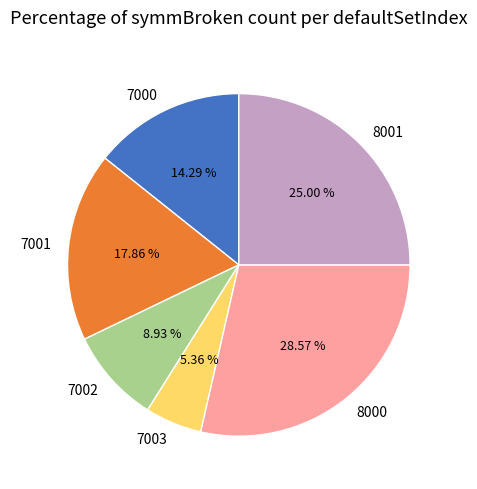

Combined, what portion of the pie is 7001 and 8001?

42.9%